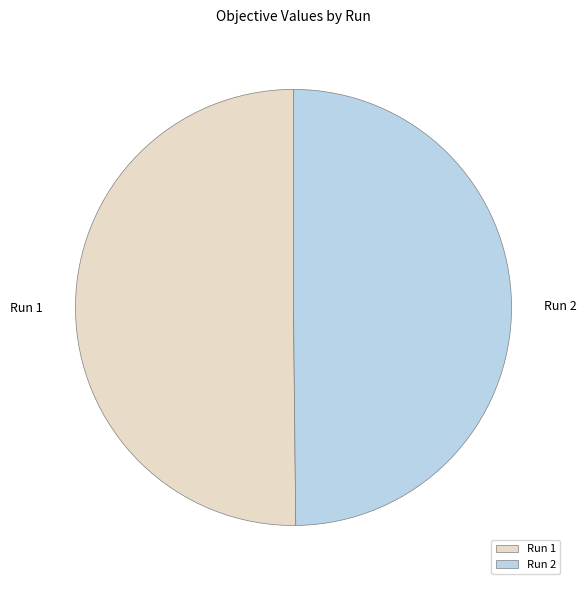

The Run 1 slice represents 50% of the pie. True or false?

True